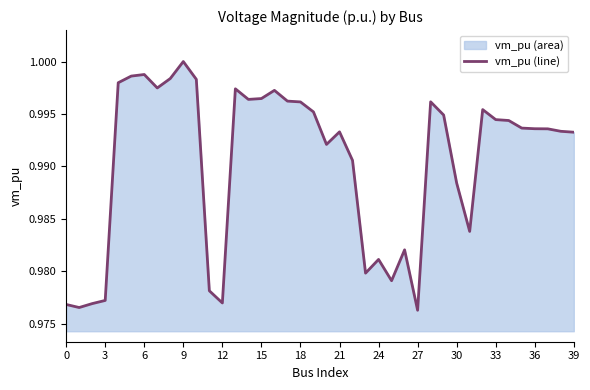

At which category does the chart reach its peak across all series?

9